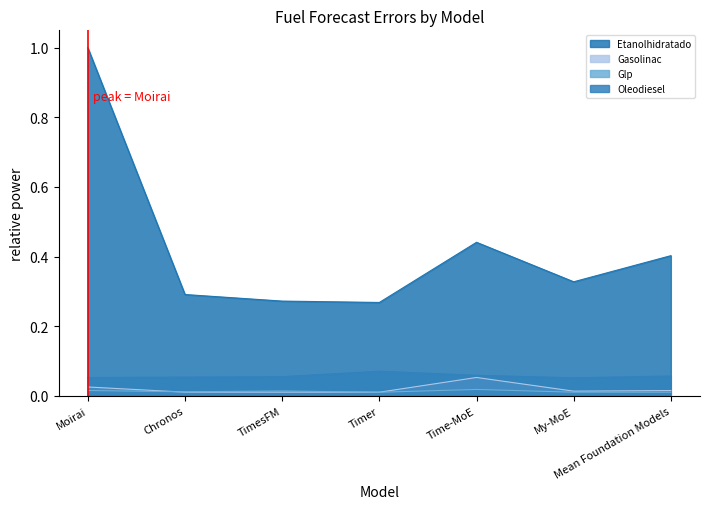

What is the greatest value displayed?

1.0